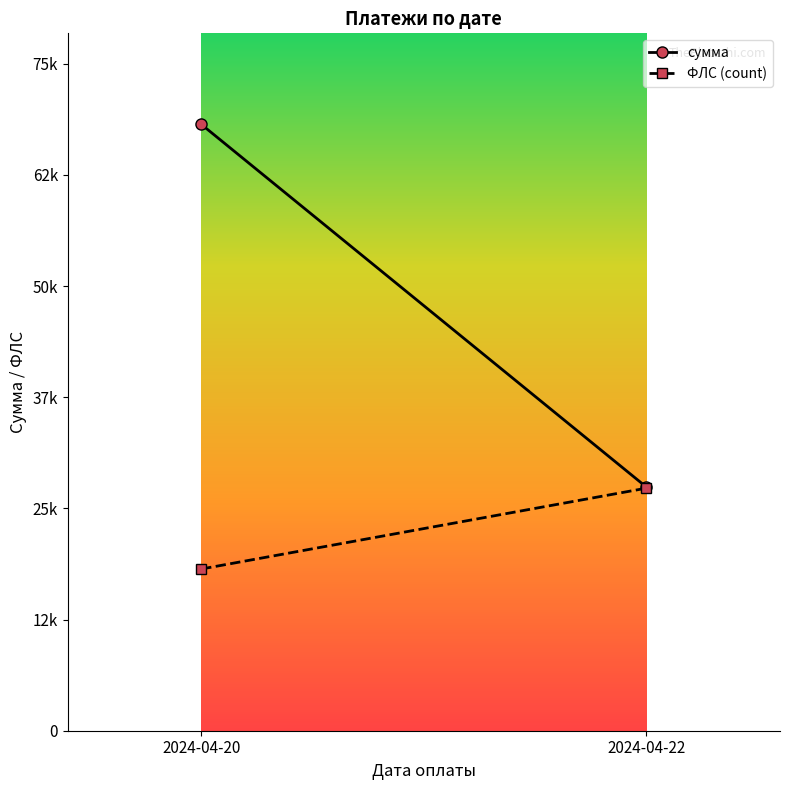

List the series in order of their peak value, highest first.

сумма, ФЛС (count)